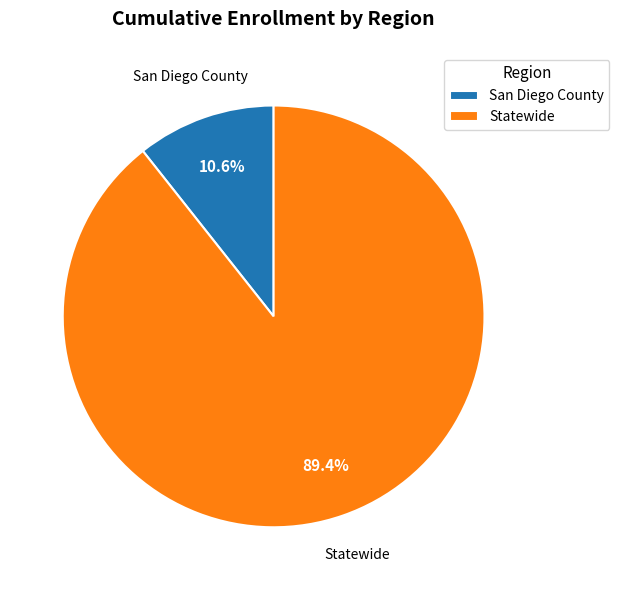

Is there any slice that represents more than half of the pie?

Yes